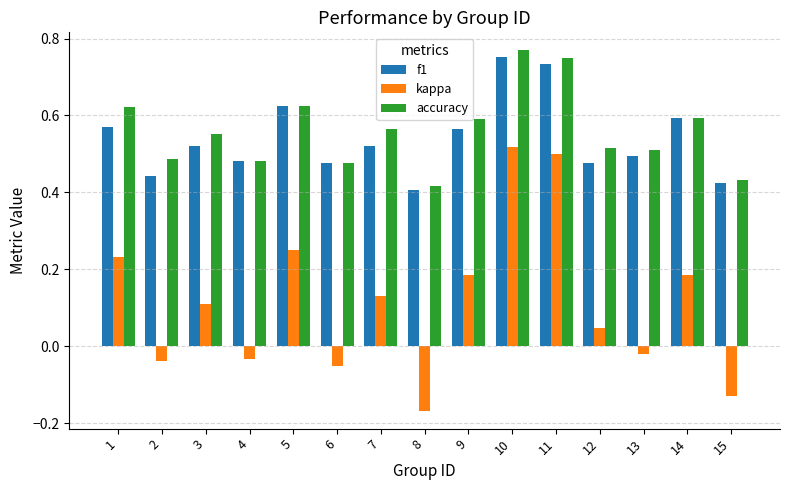

Is it true that f1 equals 0.1 at 13?

False